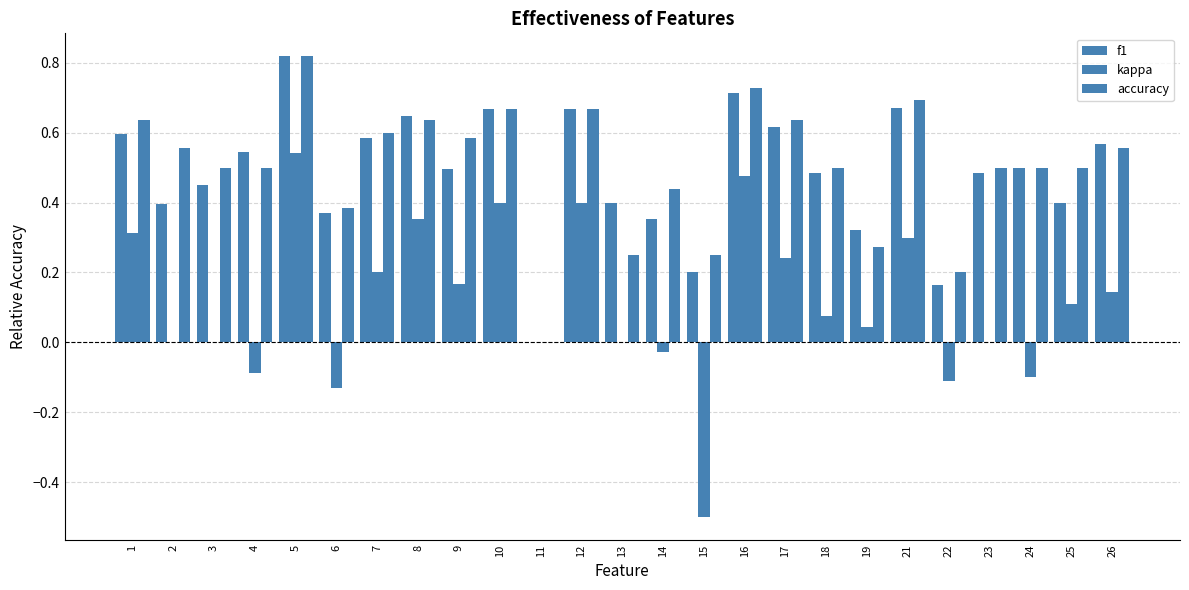

How many data points does each series have?

25